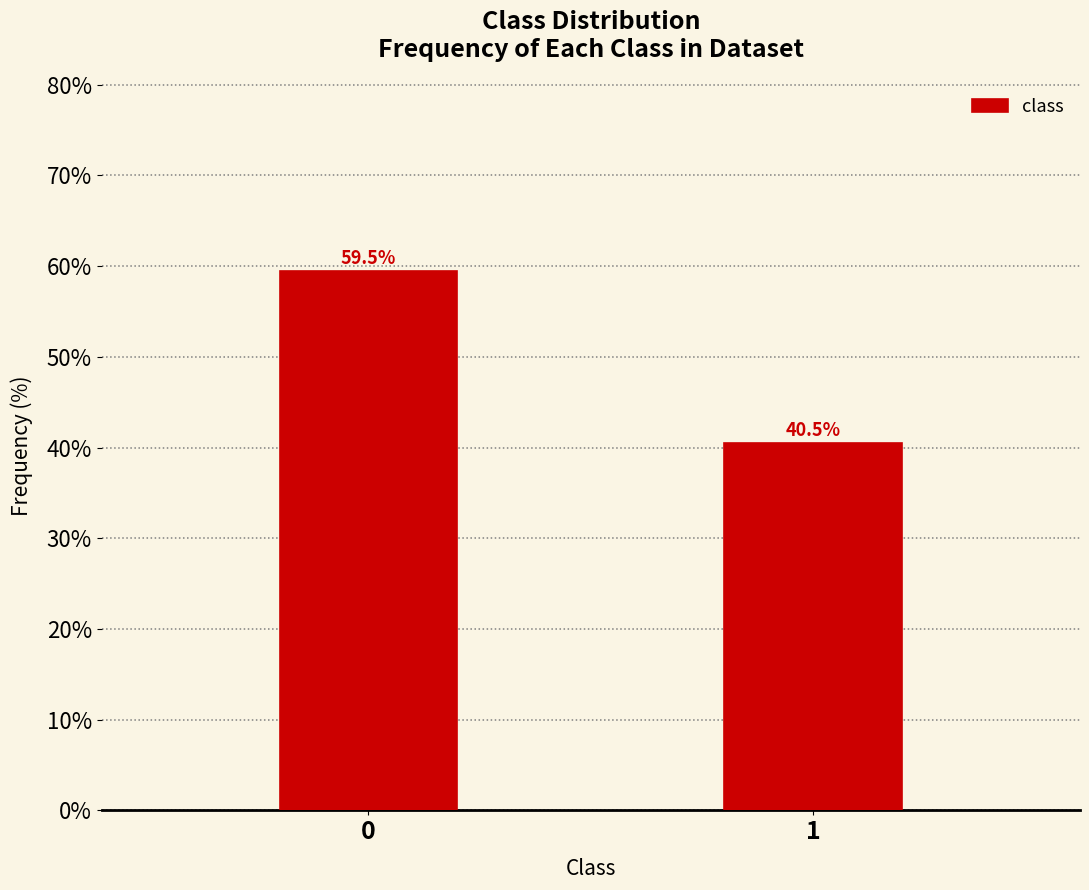

Reading right to left, transcribe all the data shown in this chart.

1=40.5	0=59.5